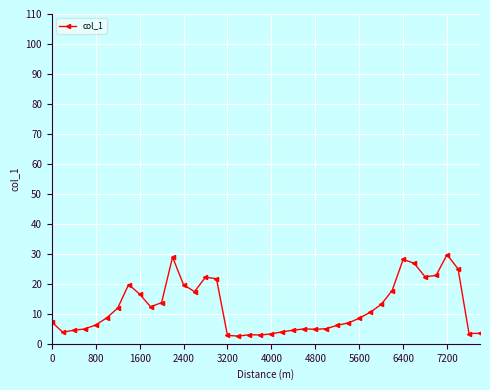

What is the greatest value displayed?

29.7